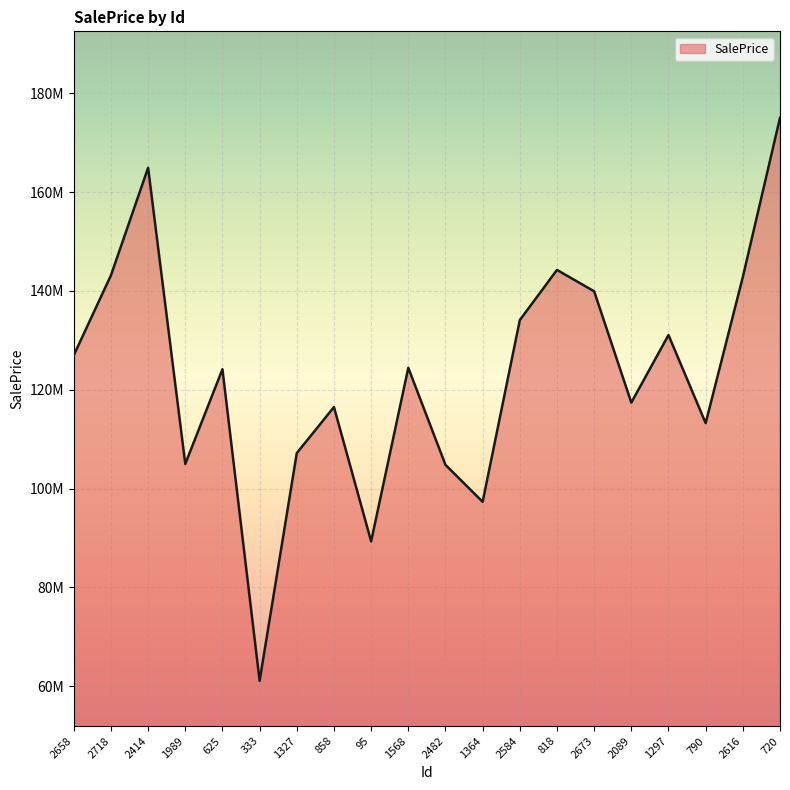

At which category does the chart reach its minimum across all series?

333